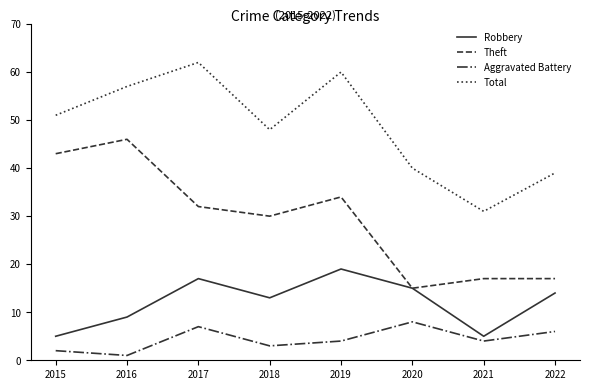

The Theft series shows 11 at 2022. True or false?

False